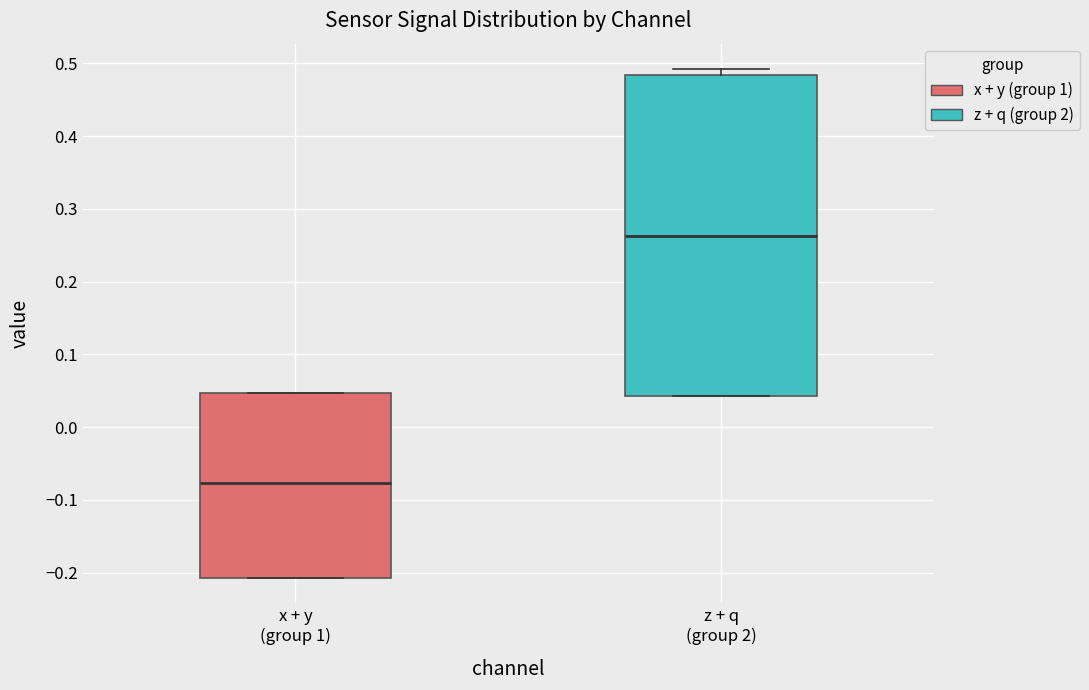

Where does the median line of the box for z + q (group 2) sit on the y-axis? The values are not printed on the chart, so give them approximately, as read against the axis.

0.26